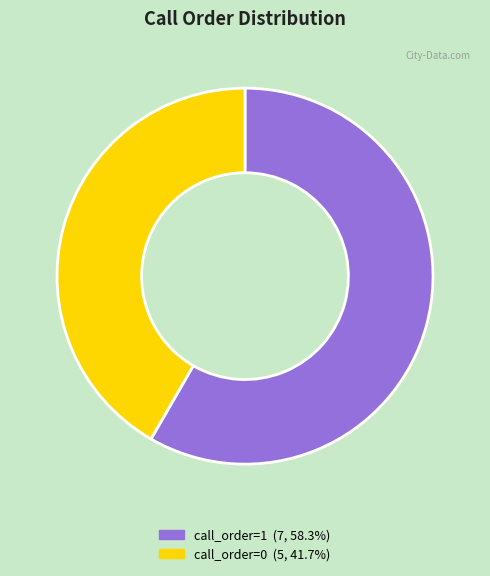

Is there any slice that represents more than half of the pie?

Yes